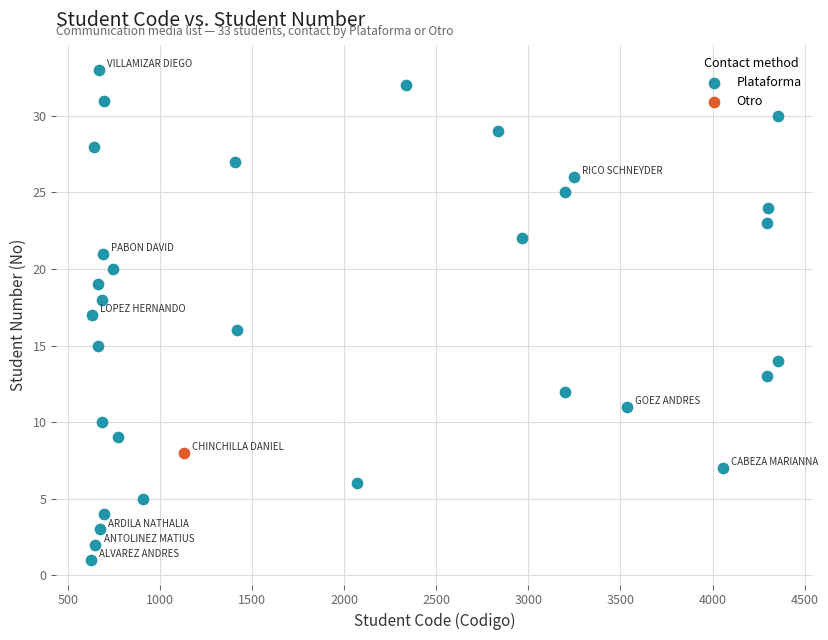

What are all the series names shown in the legend?

Plataforma, Otro